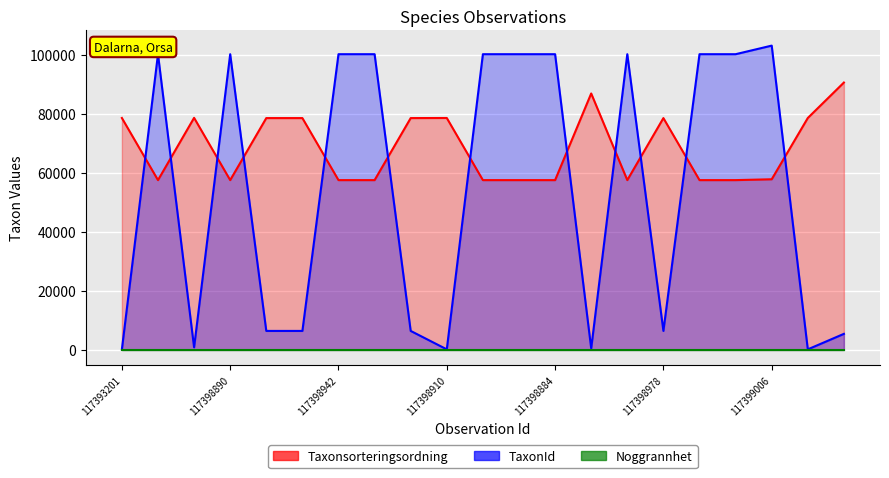

The value of Taxonsorteringsordning at 117398884 is 21027. True or false?

False